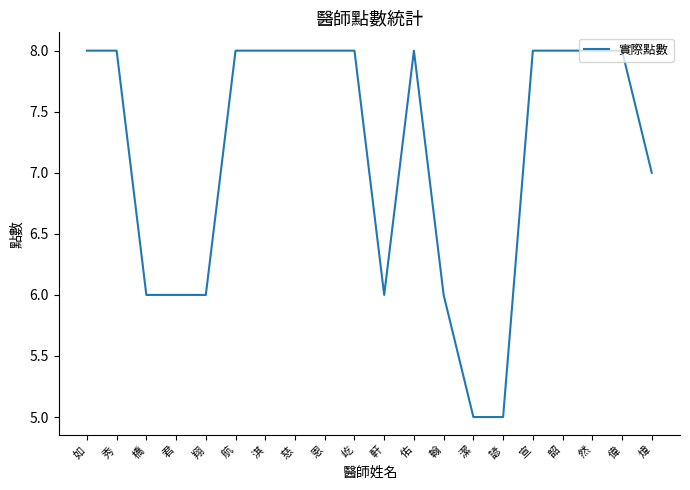

What is the smallest value displayed?

5